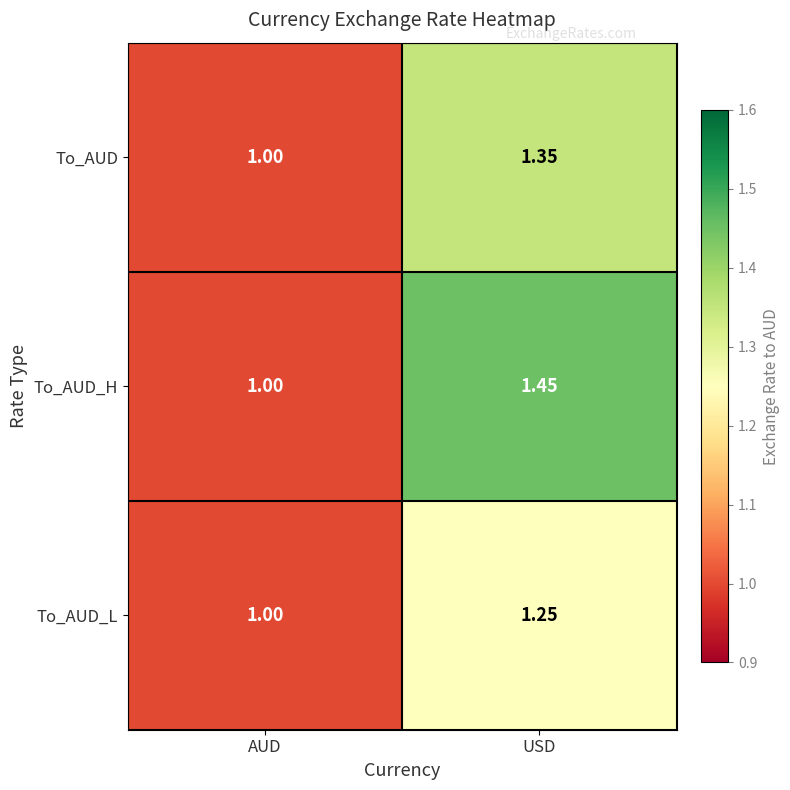

Which category has the highest value in the To_AUD_H series?

USD